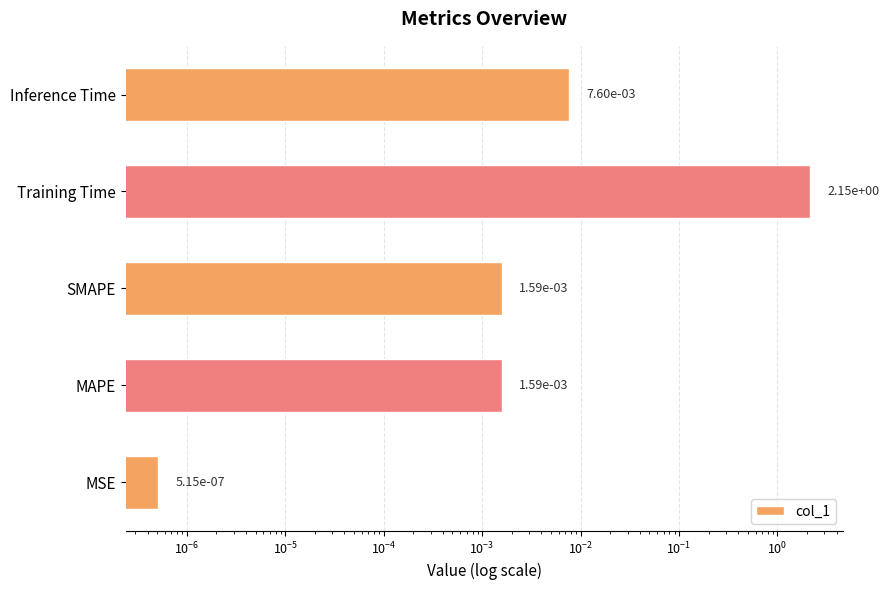

Reading right to left, what are all the values shown in this chart?

0.0	2.1	0.0	0.0	0.0